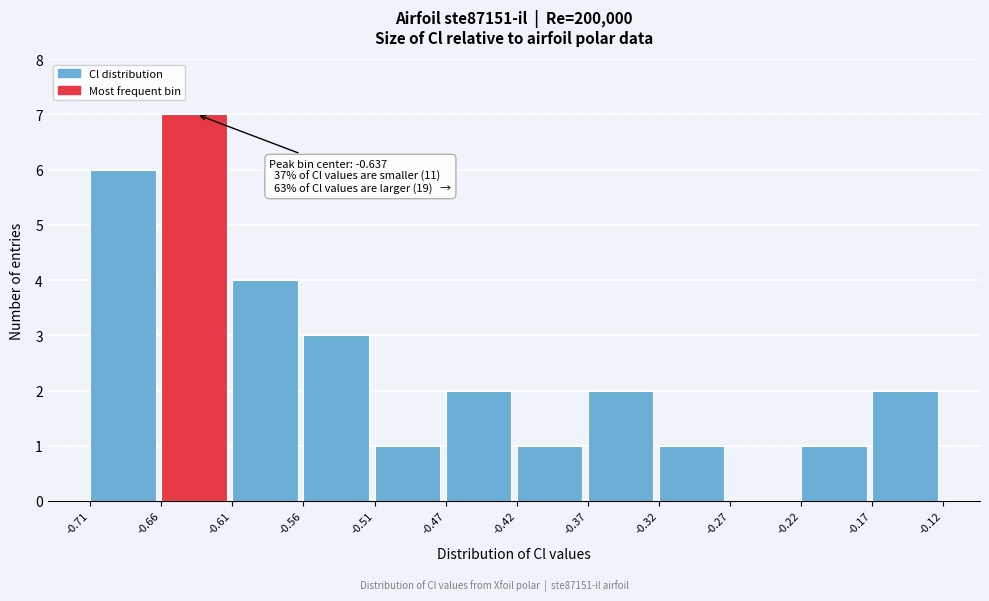

Which range on the x-axis has the tallest bar?

-0.66 to -0.61